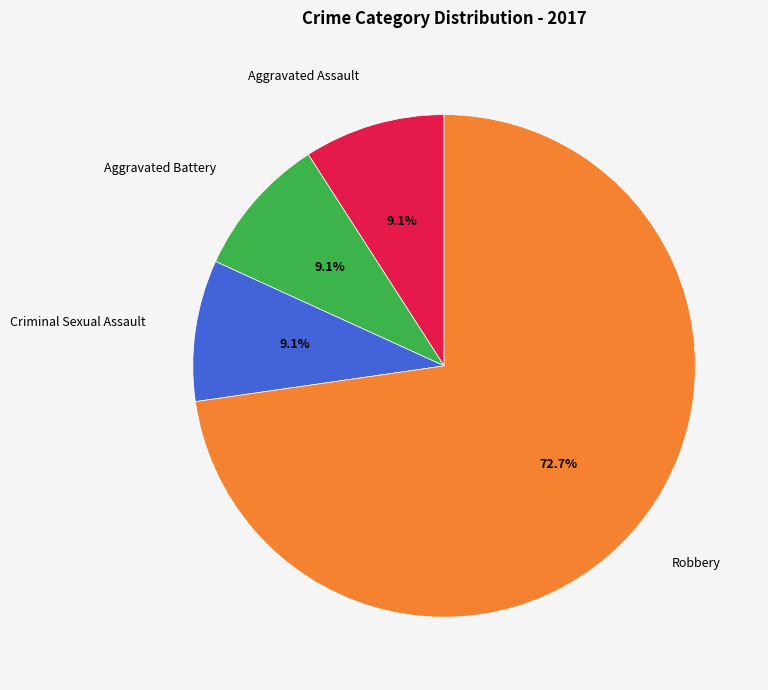

Does Aggravated Assault represent more than half of the total?

No